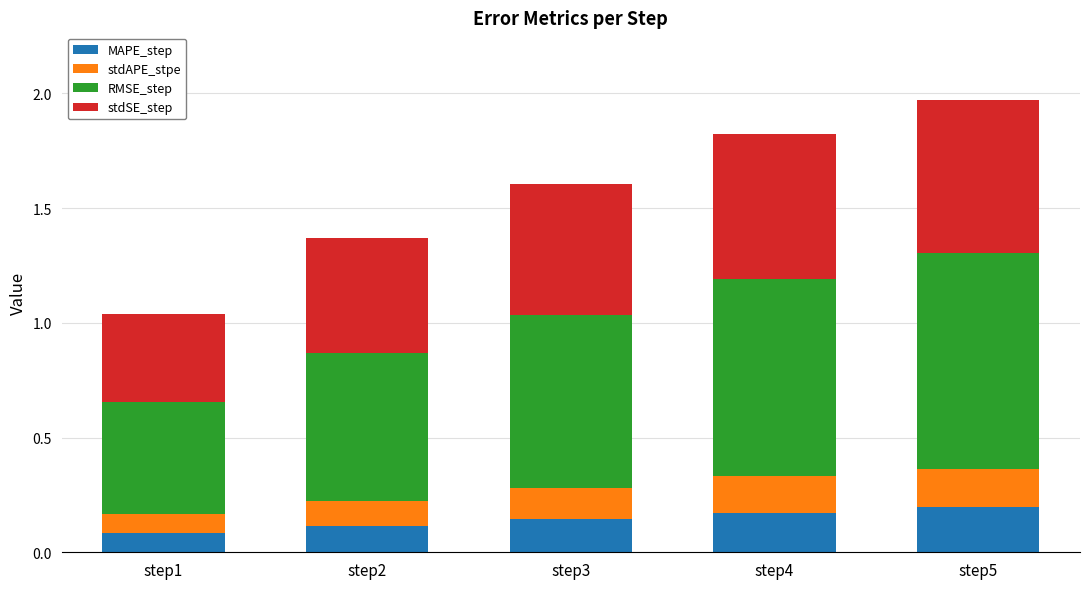

Is it true that MAPE_step equals 0.1 at step5?

False